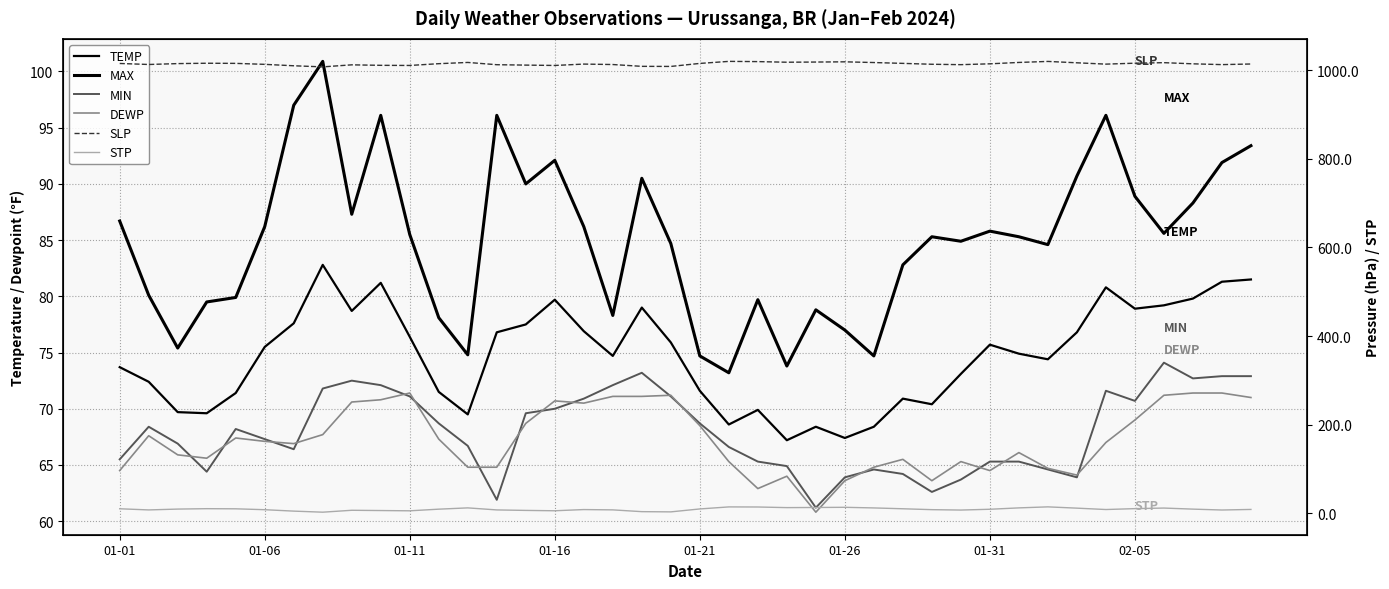

What is the maximum value shown in the chart?

1019.7